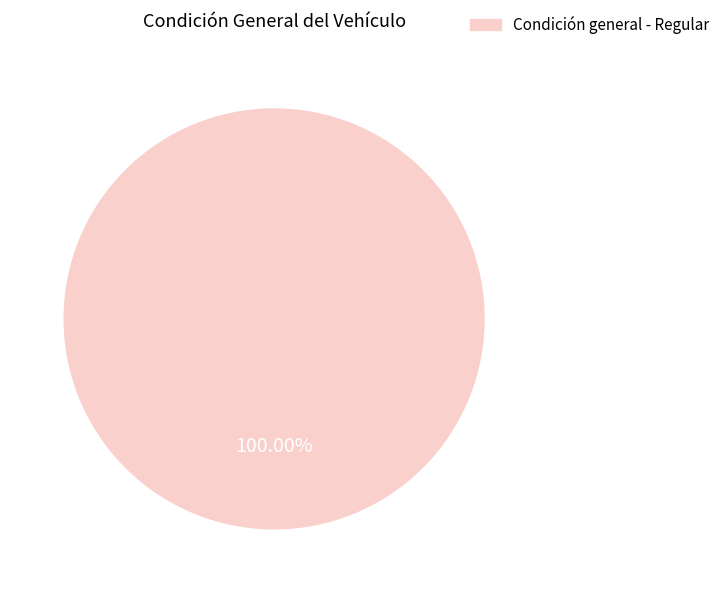

Is there any slice that represents more than half of the pie?

Yes